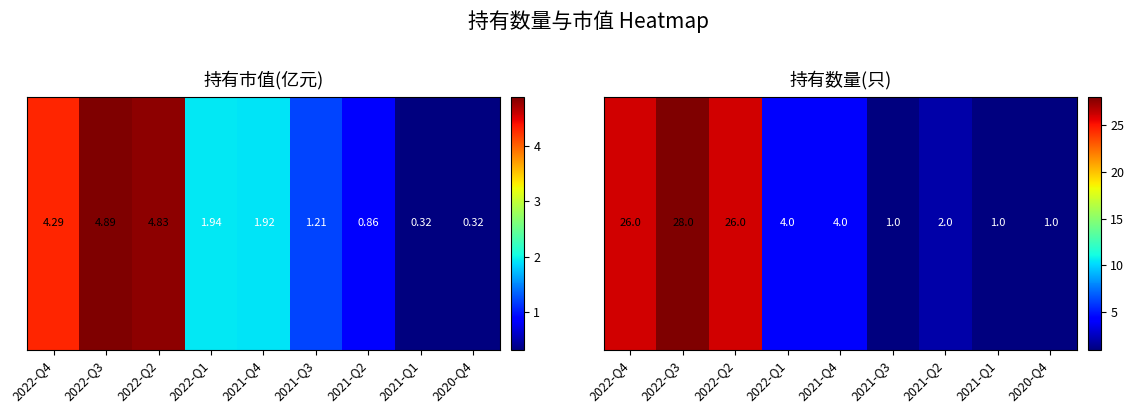

Reading left to right, transcribe all the data shown in this chart.

2022-Q4=26	2022-Q3=28	2022-Q2=26	2022-Q1=4	2021-Q4=4	2021-Q3=1	2021-Q2=2	2021-Q1=1	2020-Q4=1